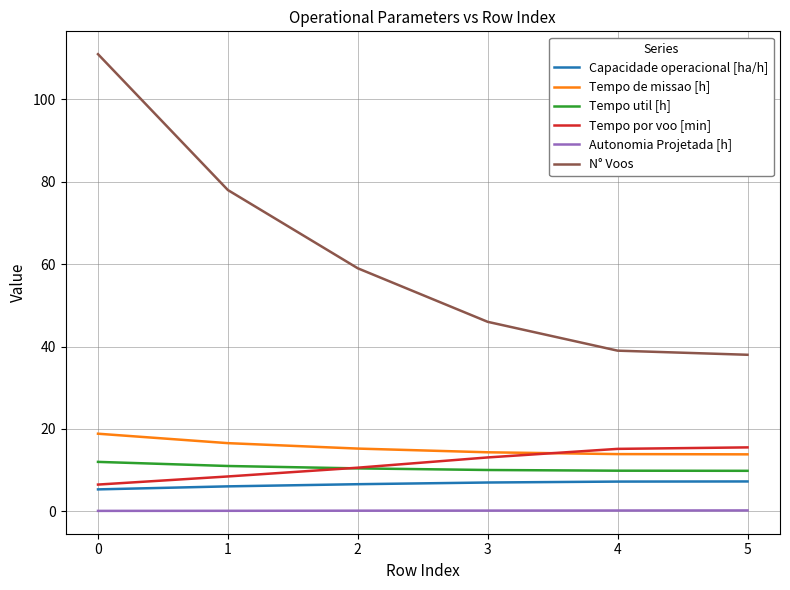

What is the maximum value shown in the chart?

111.0